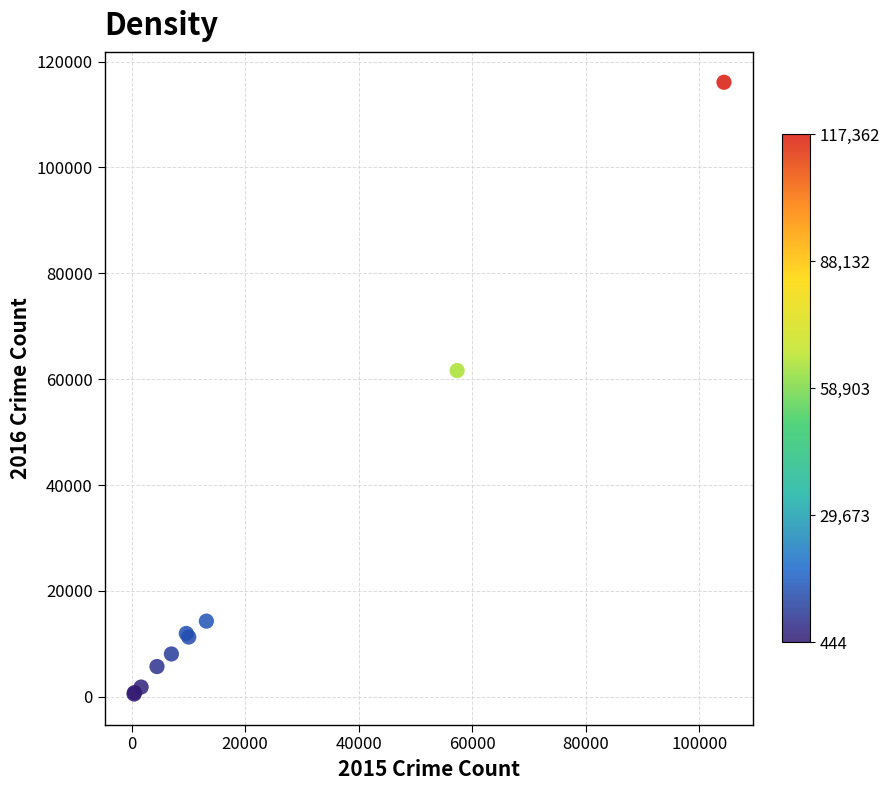

What Y value in the scatter plot is closest to 58303?

61621